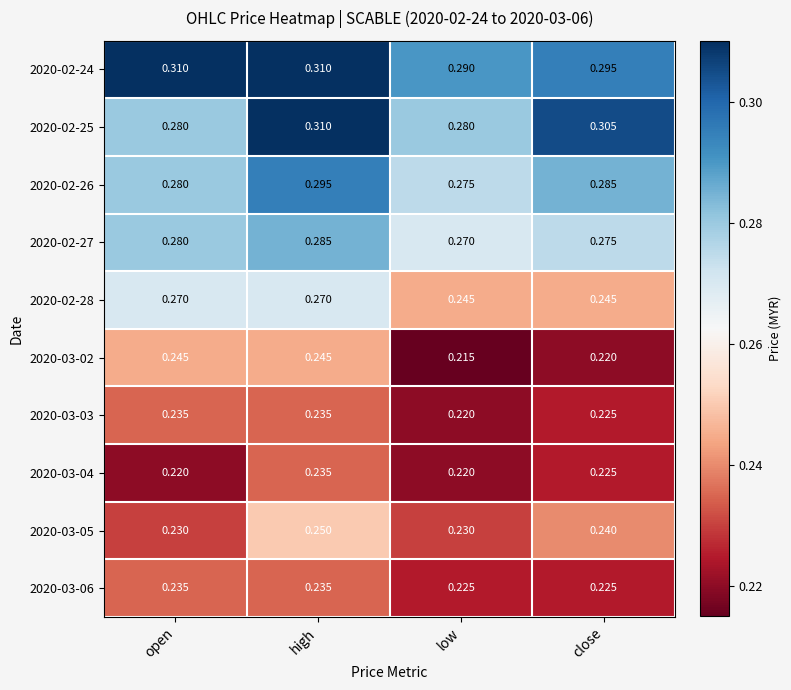

At which category does the chart reach its minimum across all series?

low